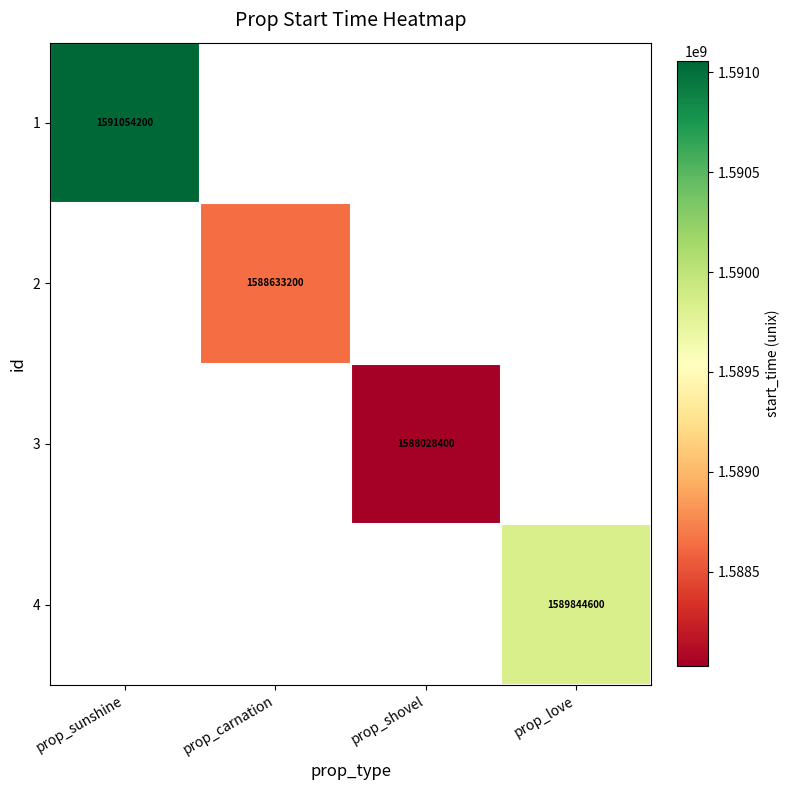

True or false: 3 has a value of 2824610806 at prop_shovel.

False